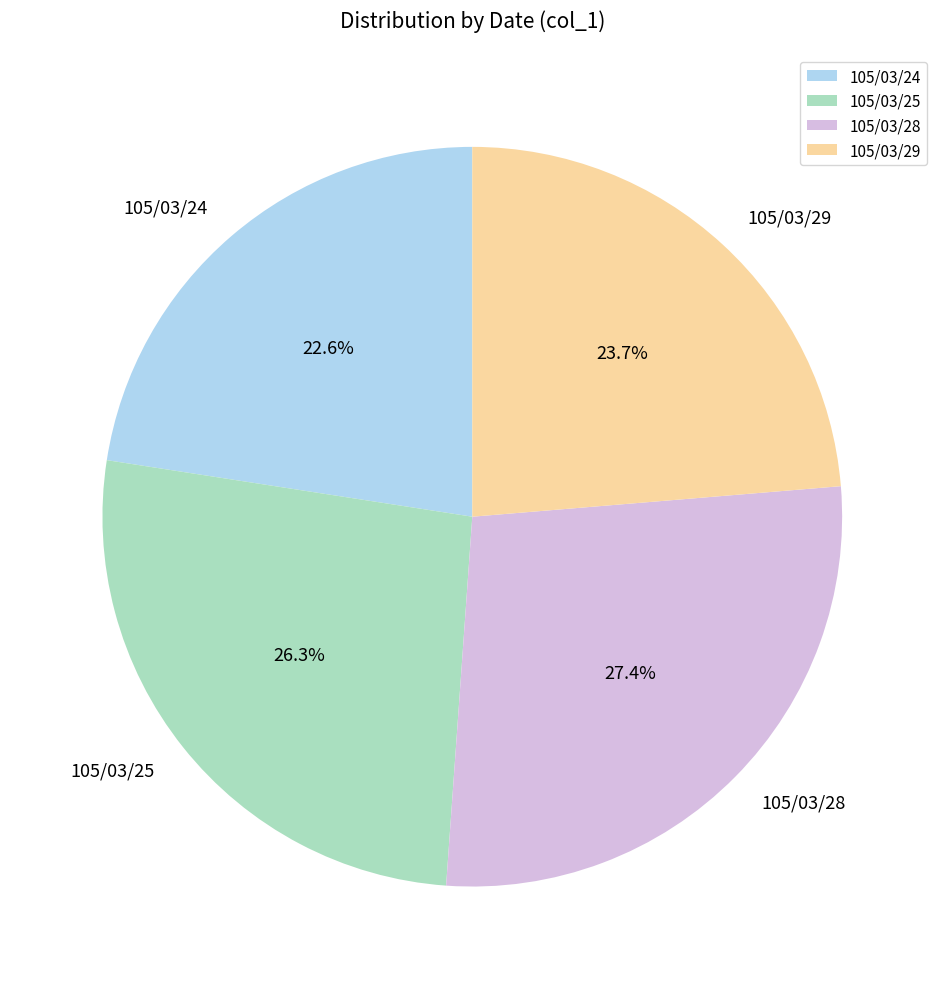

Is 105/03/24 the majority of the pie?

No